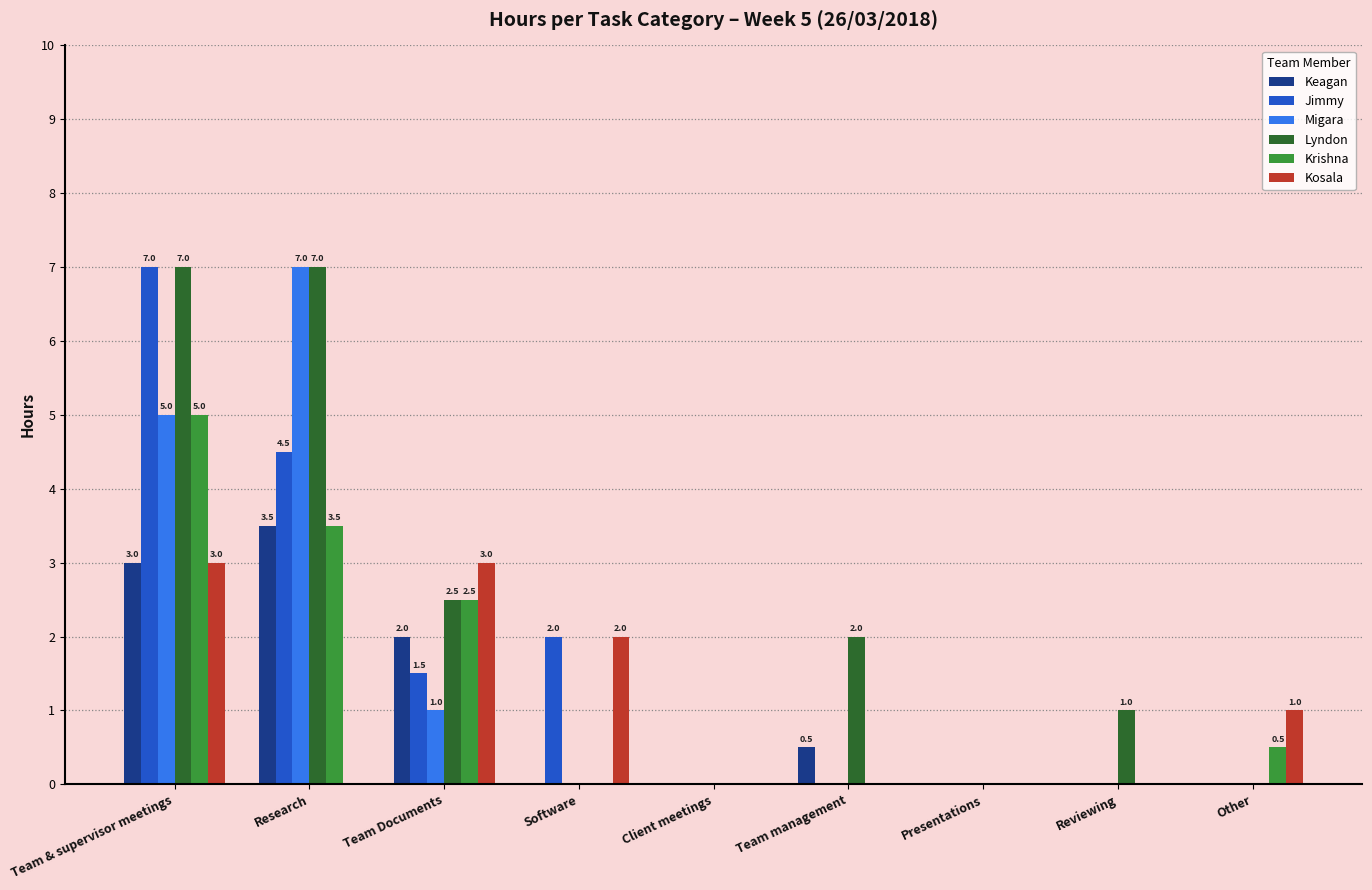

Reading right to left, what are all the values shown in this chart?

Keagan: 0.0	0.0	0.0	0.5	0.0	0.0	2.0	3.5	3.0
Jimmy: 0.0	0.0	0.0	0.0	0.0	2.0	1.5	4.5	7.0
Migara: 0.0	0.0	0.0	0.0	0.0	0.0	1.0	7.0	5.0
Lyndon: 0.0	1.0	0.0	2.0	0.0	0.0	2.5	7.0	7.0
Krishna: 0.5	0.0	0.0	0.0	0.0	0.0	2.5	3.5	5.0
Kosala: 1.0	0.0	0.0	0.0	0.0	2.0	3.0	0.0	3.0